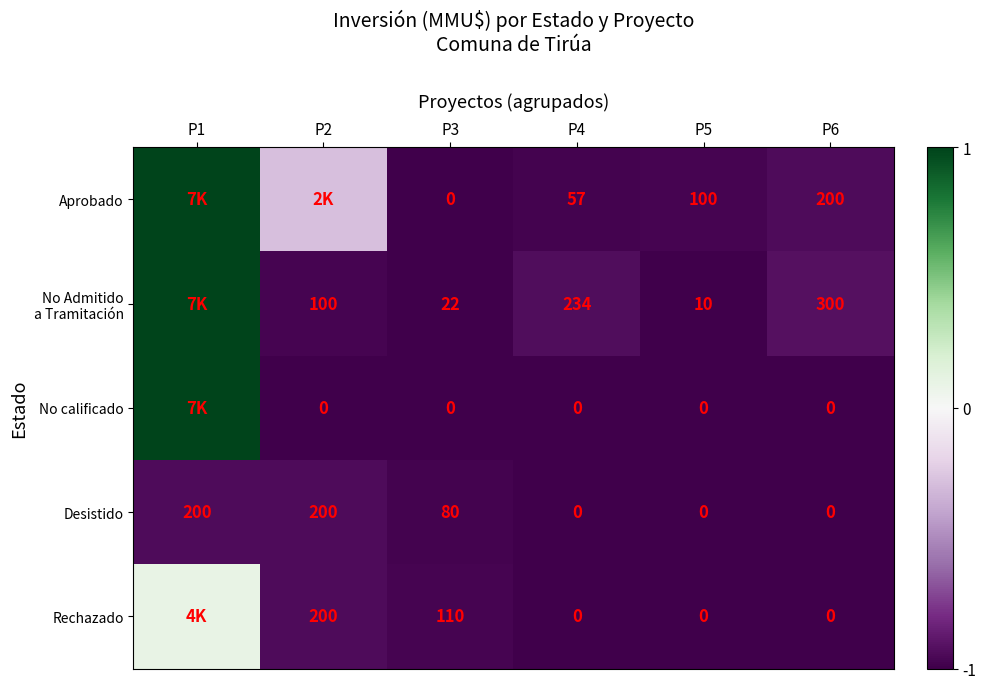

At which label is Aprobado closest to 0?

P2